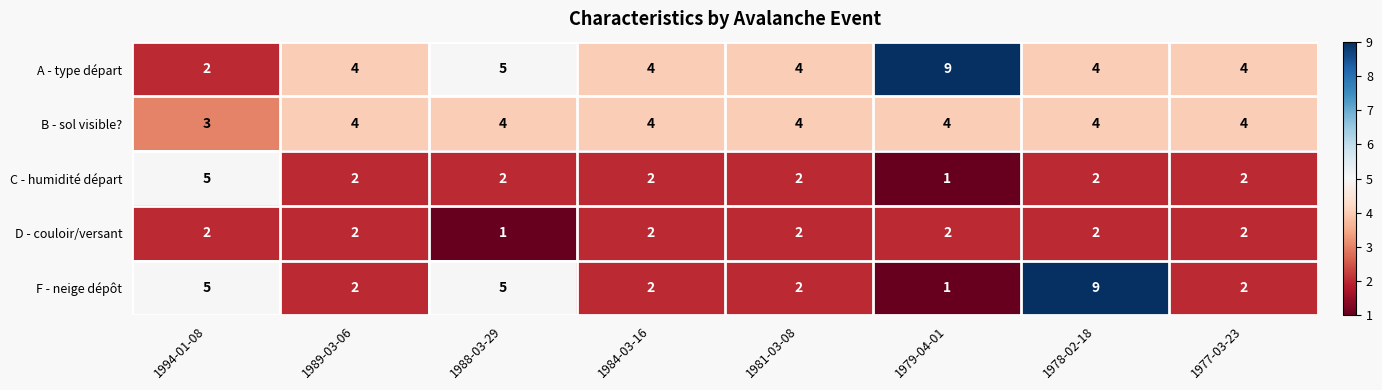

Which category has the highest value in the A - type départ series?

1979-04-01